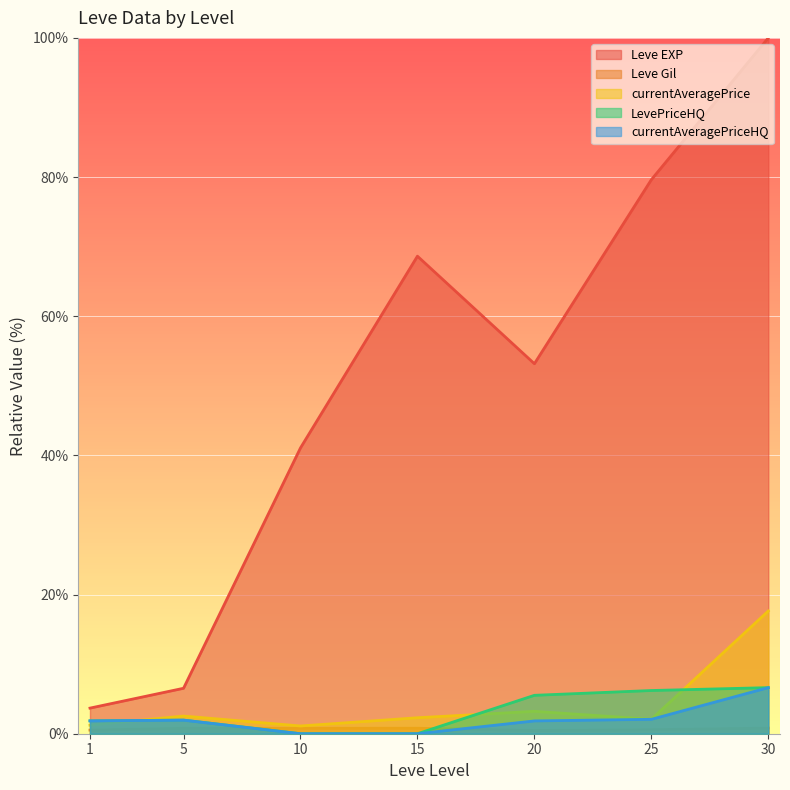

At how many categories does at least one series exceed 31?

5